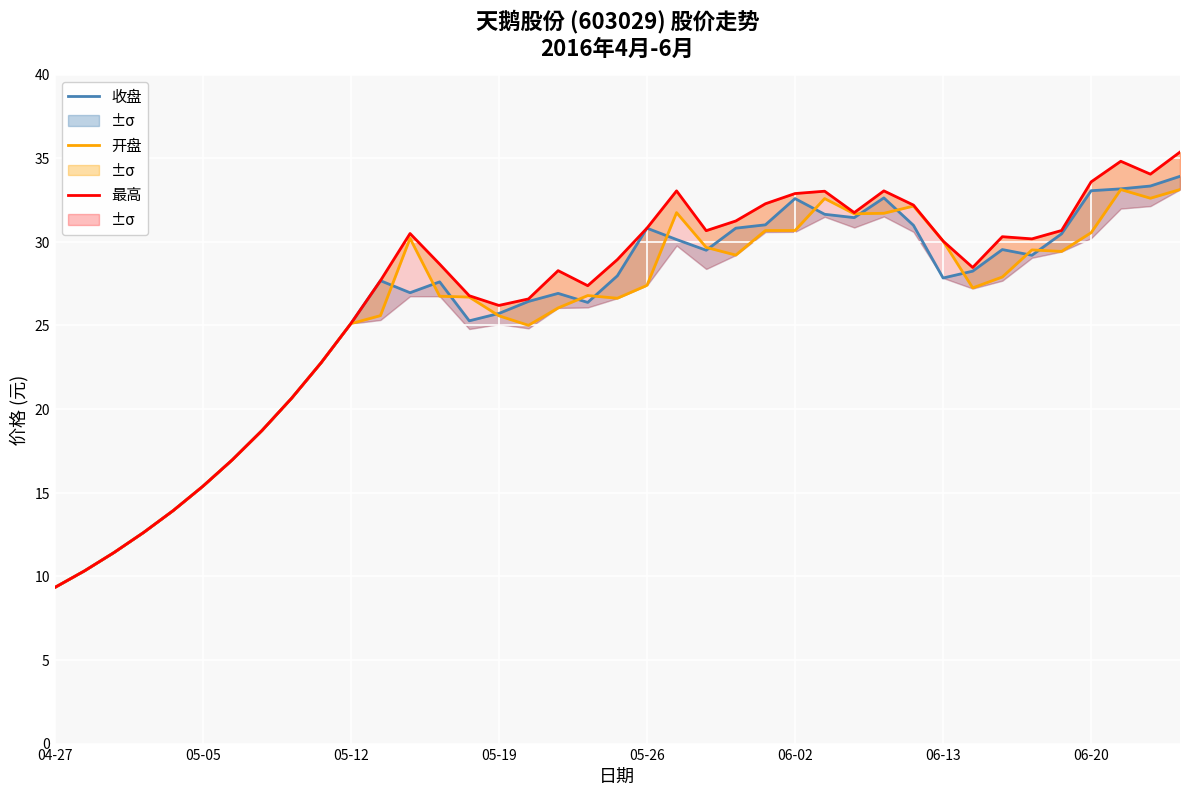

Which series has the largest total across all categories?

最高